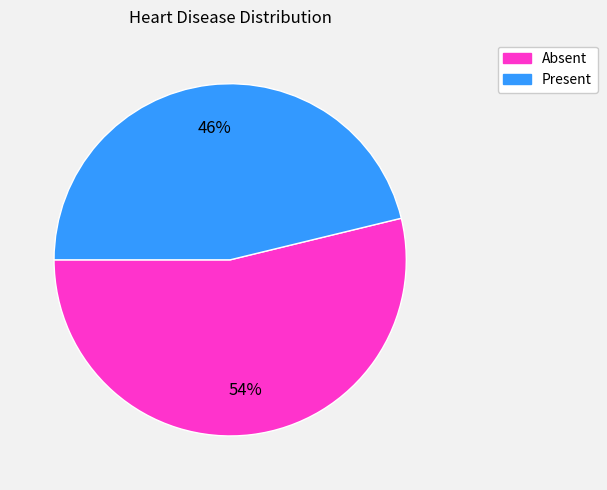

Is there any slice that represents more than half of the pie?

Yes